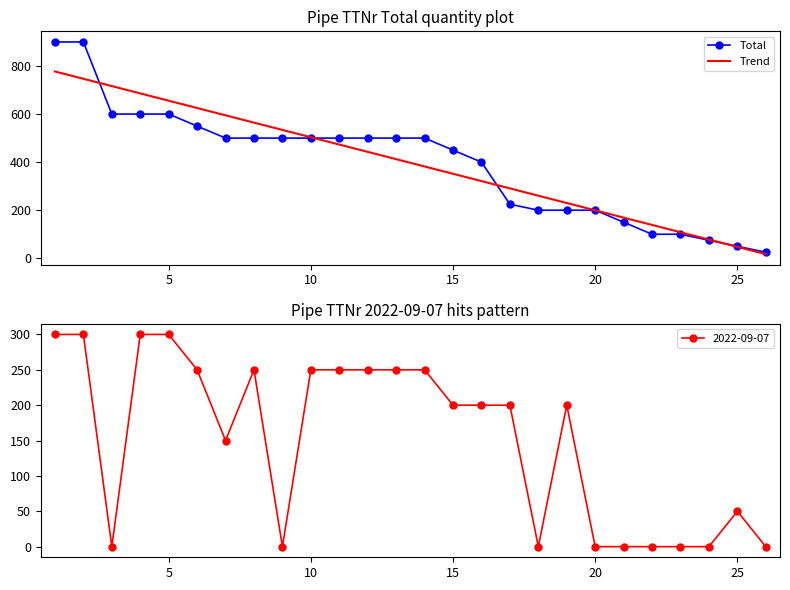

What is the maximum value for Total?

900.0